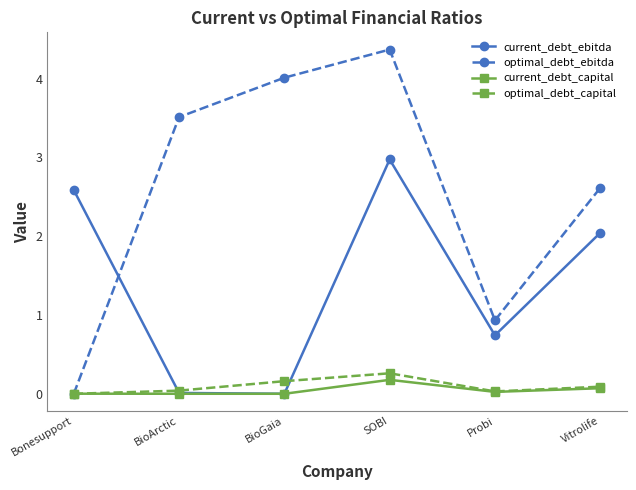

What position from the left is Bonesupport?

1